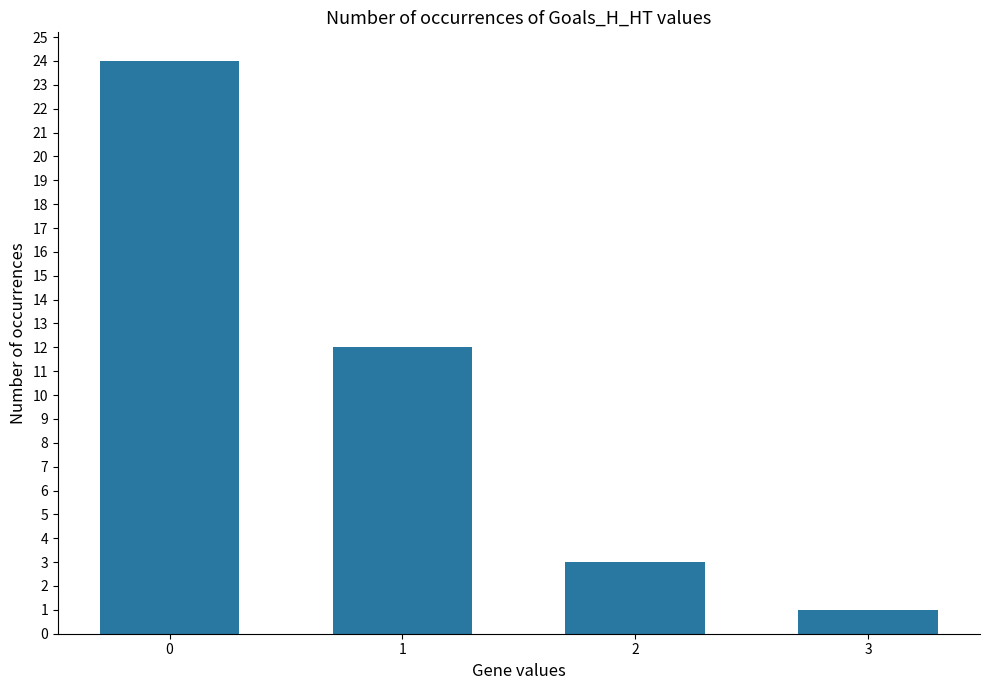

How many values are below 12?

2